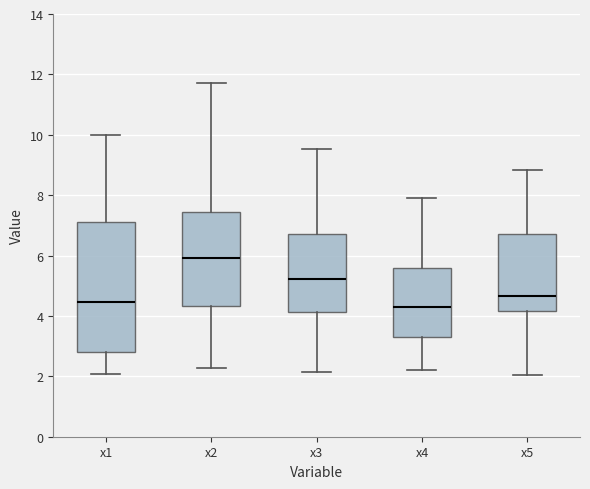

Which box has the highest median line?

x2